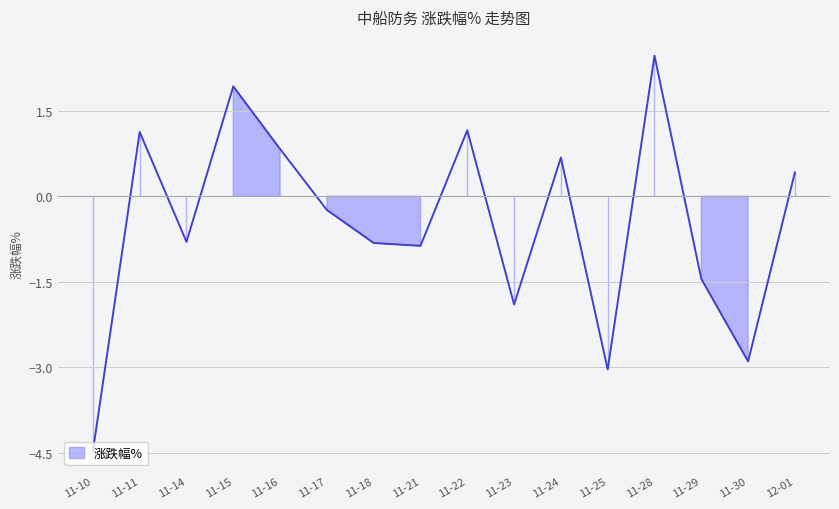

Where is the first local minimum?

11-14